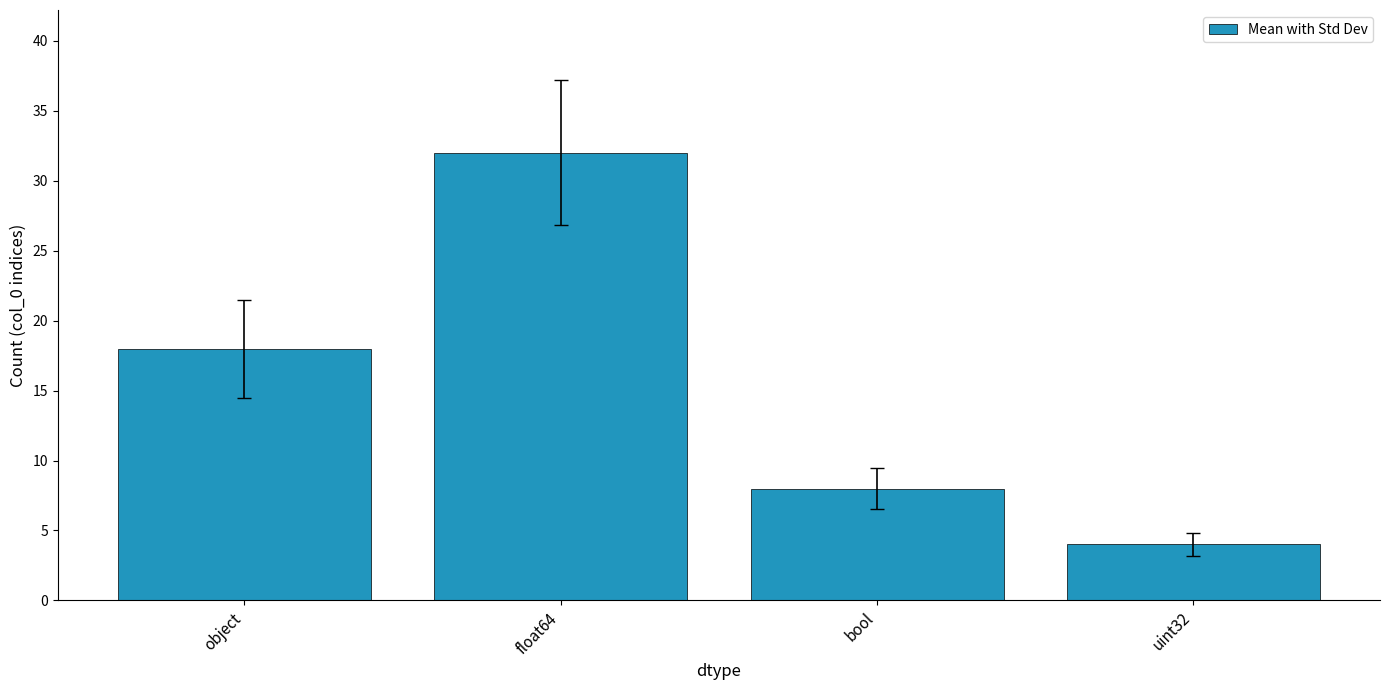

Where is the data nearest to the value 18?

object